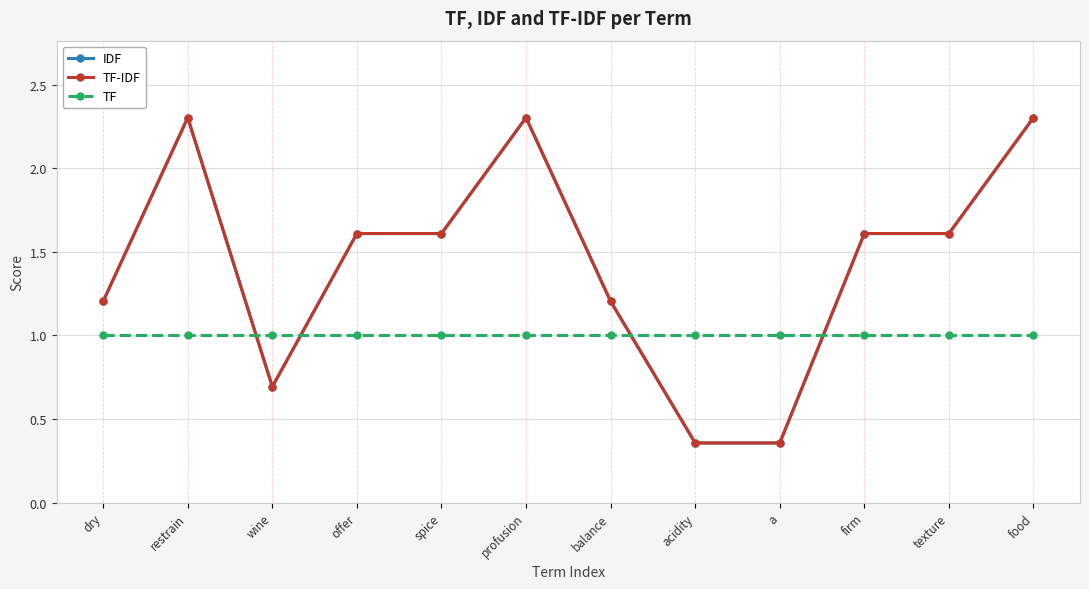

Reading left to right, extract all data points from this chart.

IDF: 1.2	2.3	0.7	1.6	1.6	2.3	1.2	0.4	0.4	1.6	1.6	2.3
TF-IDF: 1.2	2.3	0.7	1.6	1.6	2.3	1.2	0.4	0.4	1.6	1.6	2.3
TF: 1.0	1.0	1.0	1.0	1.0	1.0	1.0	1.0	1.0	1.0	1.0	1.0